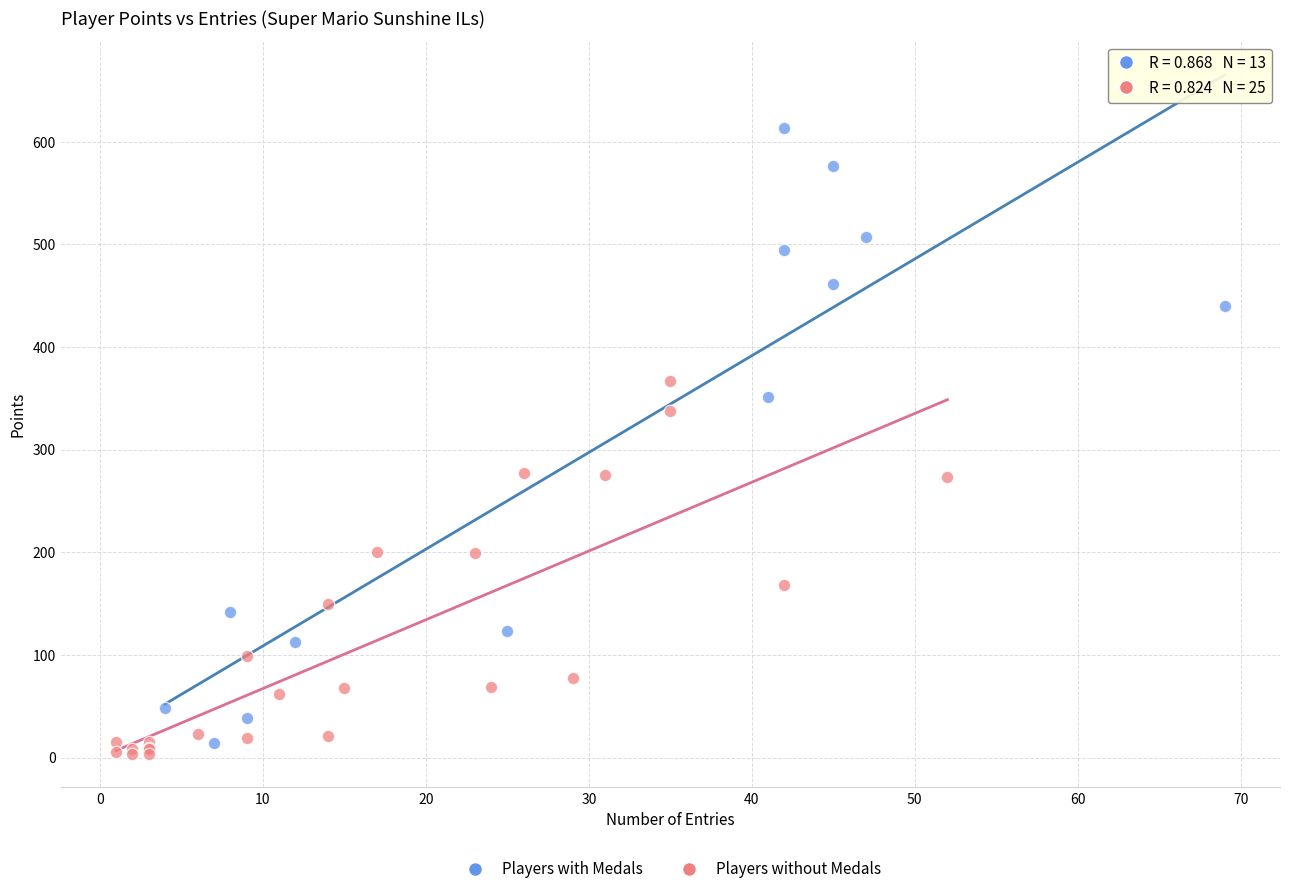

Which series has the widest spread of Y values?

Players with Medals